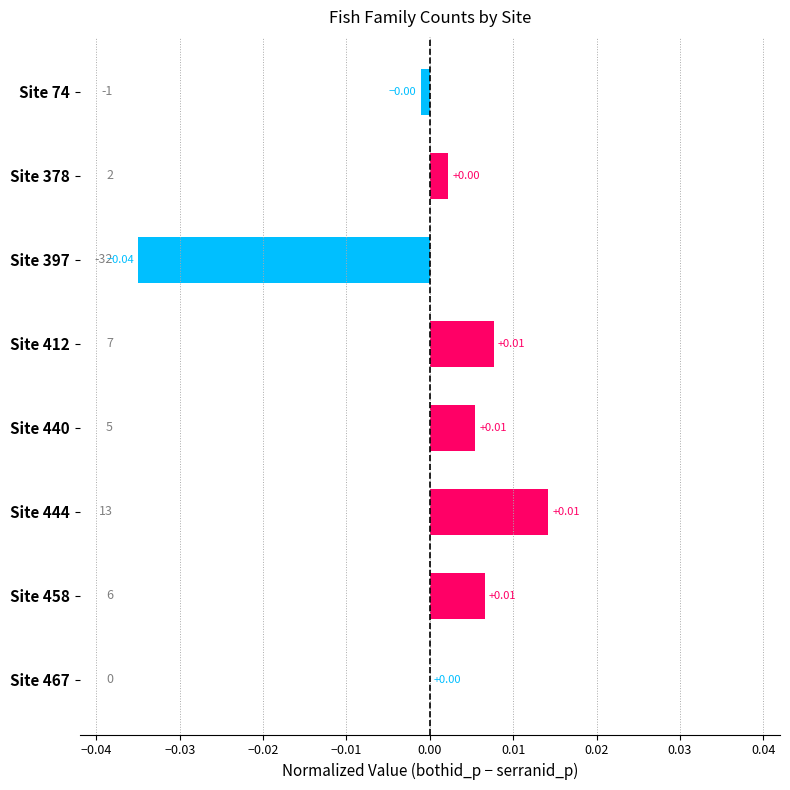

Between Site 444 and Site 397, which is larger?

Site 444